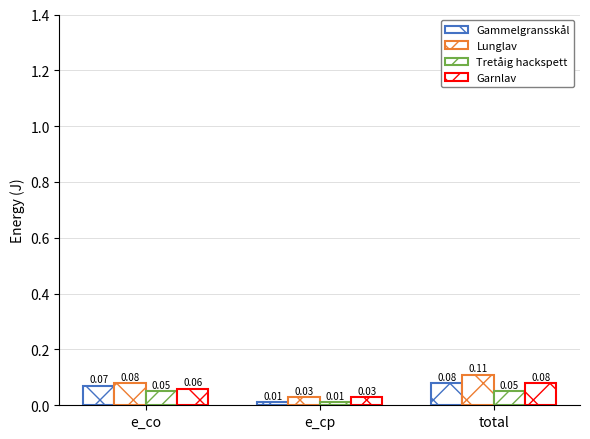

Is the value of Tretåig hackspett at total greater than the value of Gammelgransskål at e_cp?

Yes